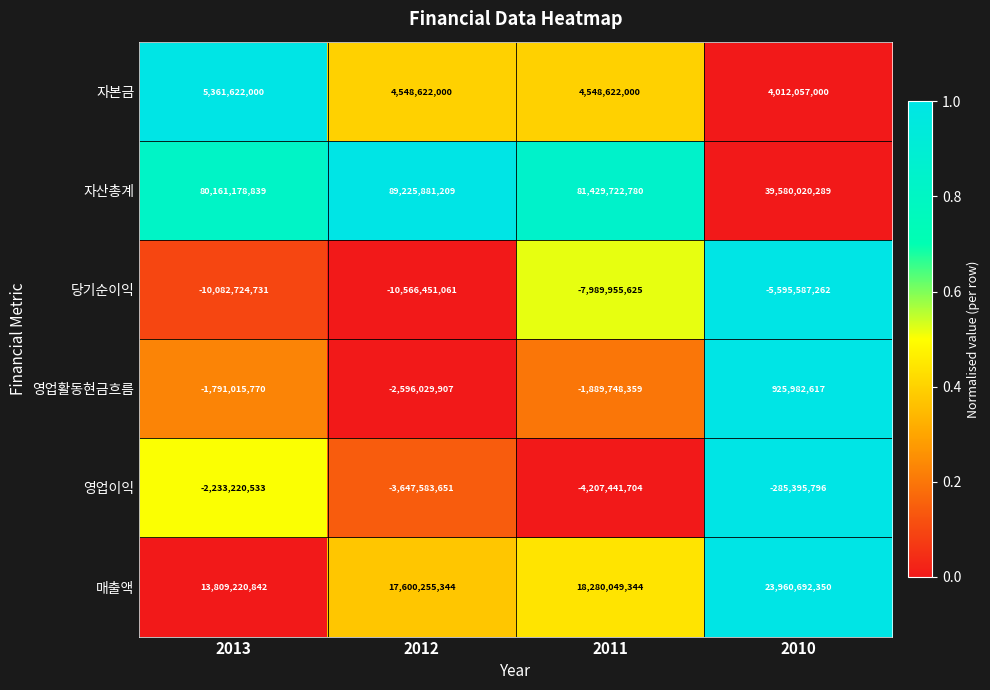

How many values in the 영업이익 series exceed -2233220533?

1